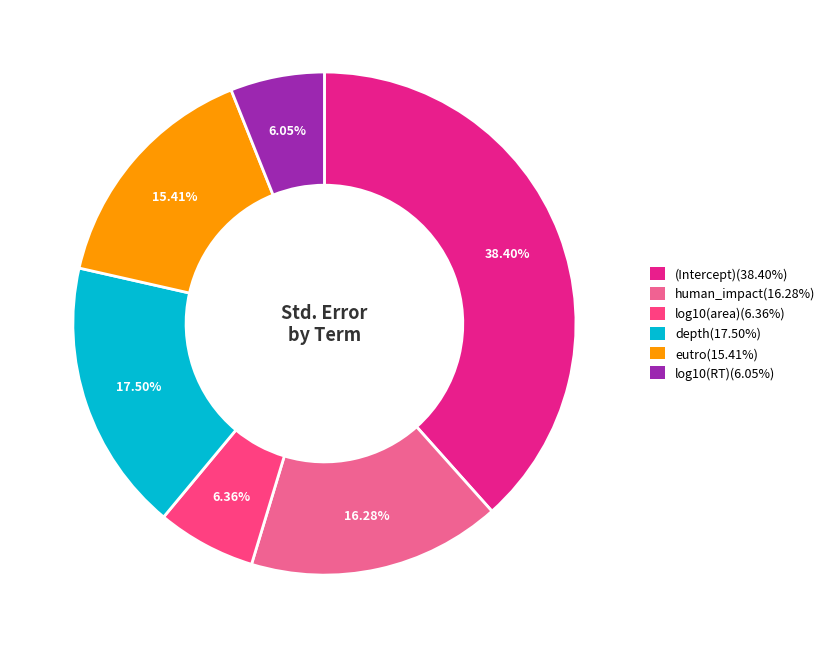

Does log10(area) represent more than half of the total?

No